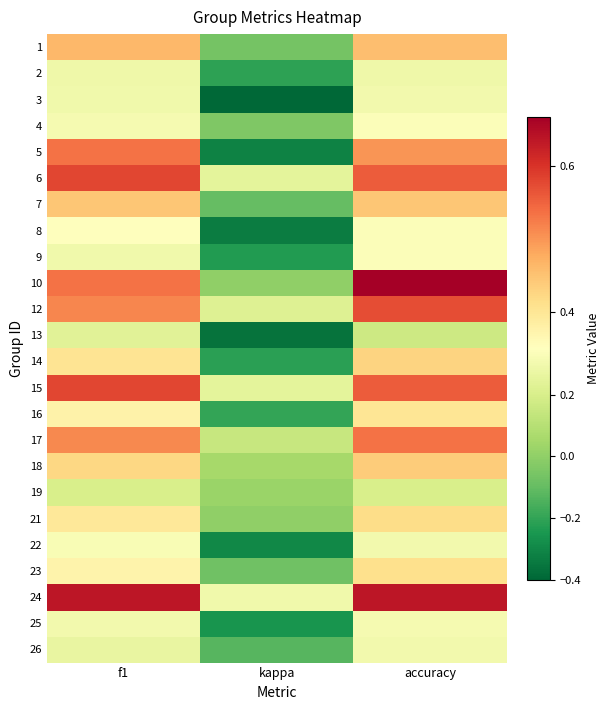

At kappa, list the series in order from smallest to largest.

3, 13, 8, 5, 22, 25, 9, 14, 2, 16, 26, 7, 23, 1, 4, 10, 21, 19, 18, 17, 12, 6, 15, 24